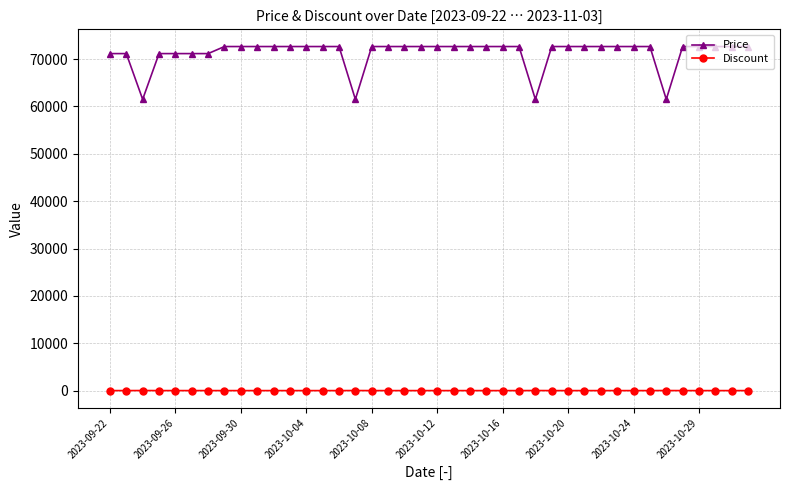

What is the lowest value of the Price series?

61500